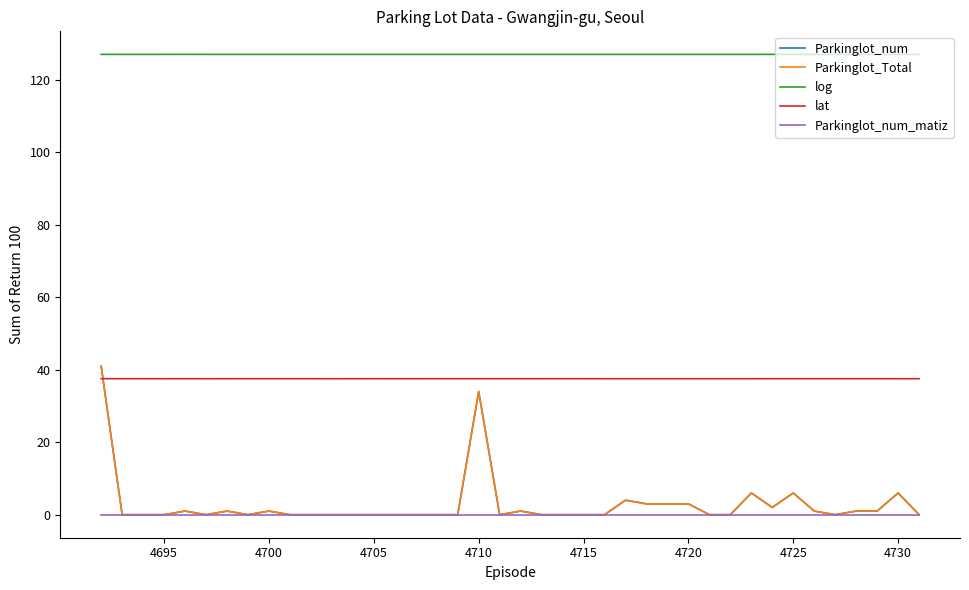

Does the chart display data point markers on the line(s)?

No